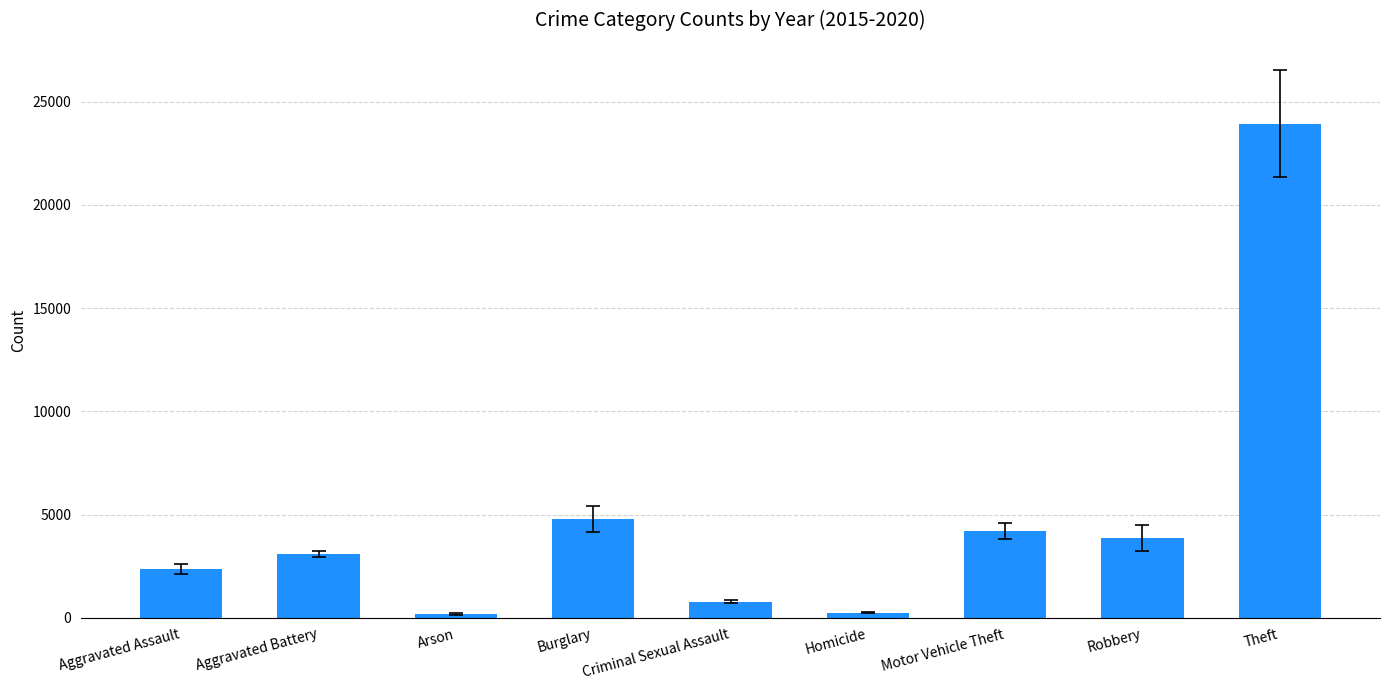

The chart shows a value of 8258.3 at Burglary. True or false?

False